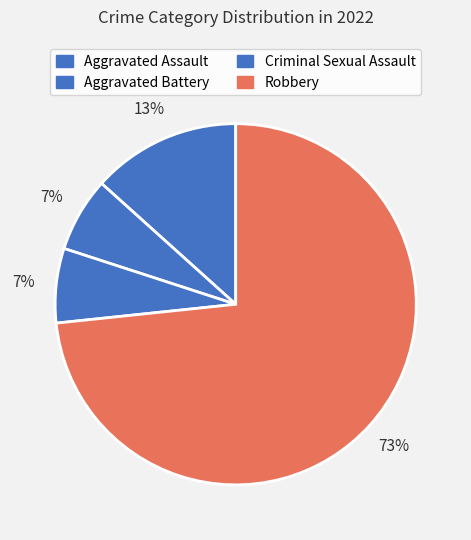

How many slices are in this pie chart?

4